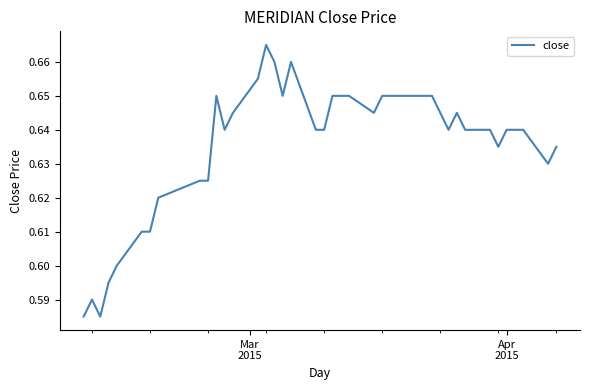

How many values are between 0 and 1?

40